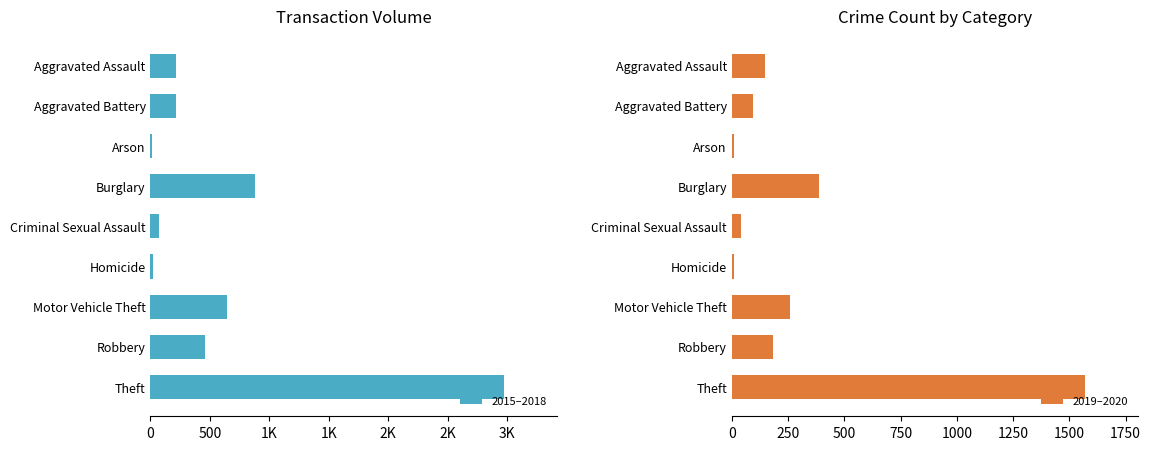

What is the minimum value for 2019–2020?

9